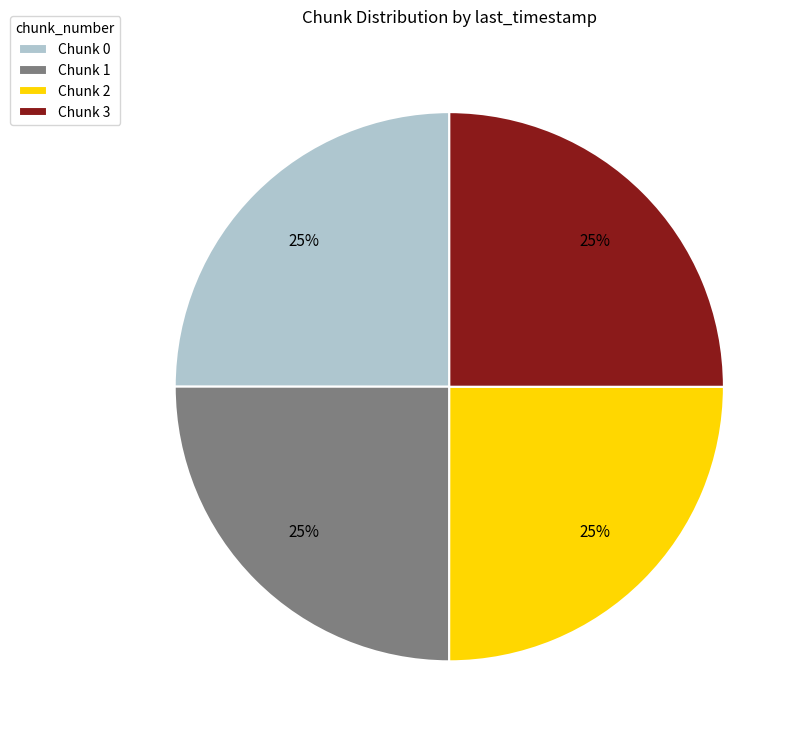

To the nearest percent, what is the average slice percentage?

25%